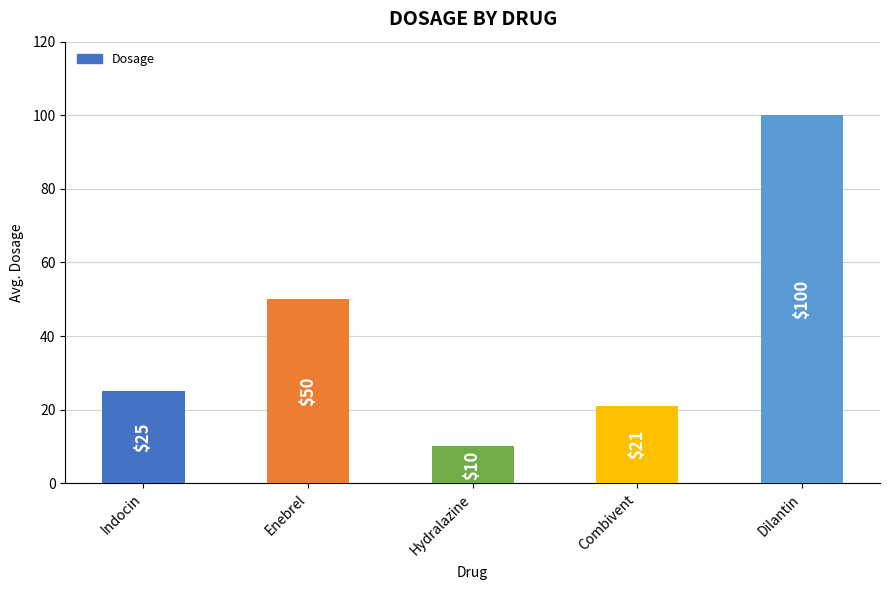

List the labels in order of value, smallest first.

Hydralazine, Combivent, Indocin, Enebrel, Dilantin